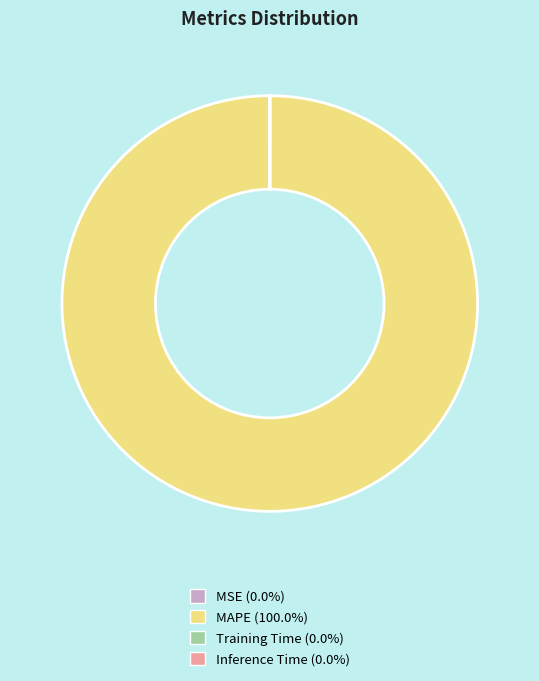

Which slice is the largest?

MAPE